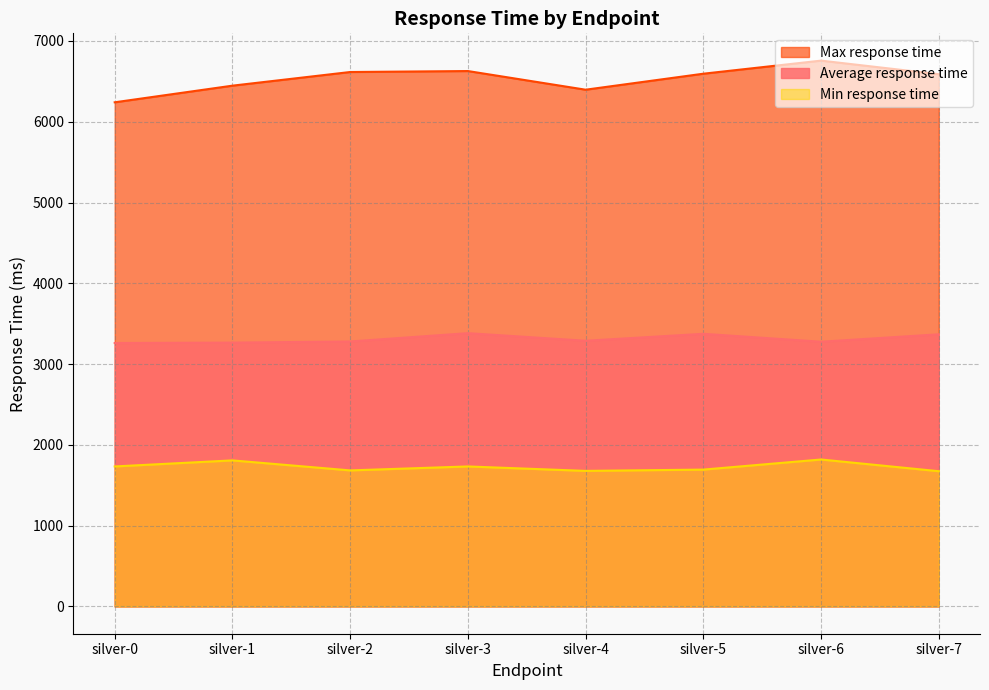

What is the difference between the maximum and minimum values in the Max response time series?

516